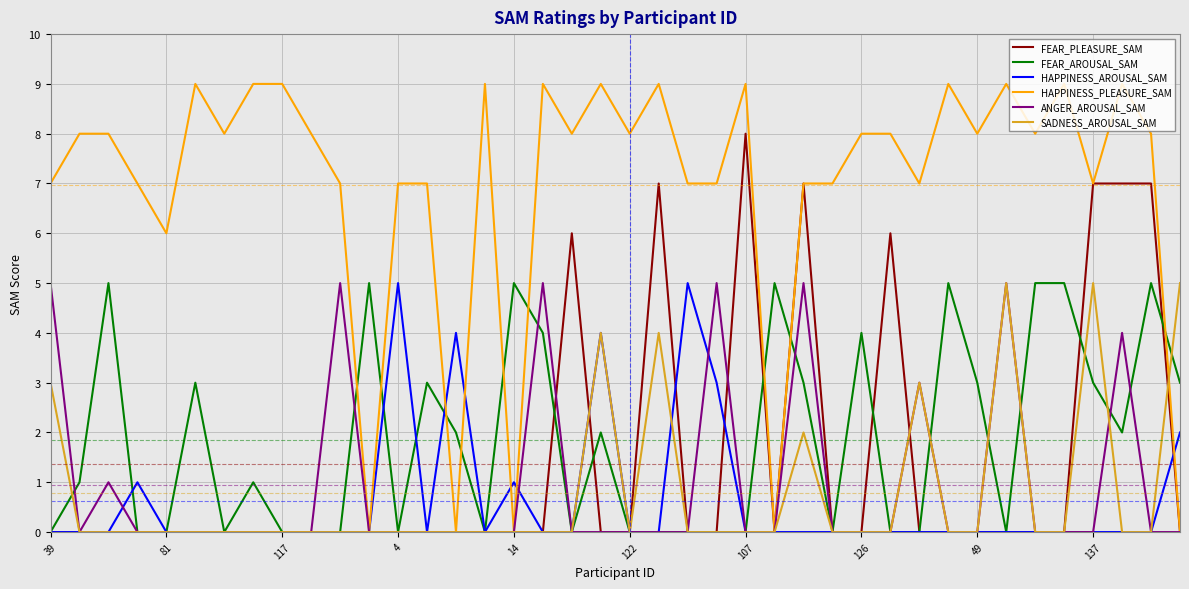

Which series has the largest range (max minus min)?

HAPPINESS_PLEASURE_SAM